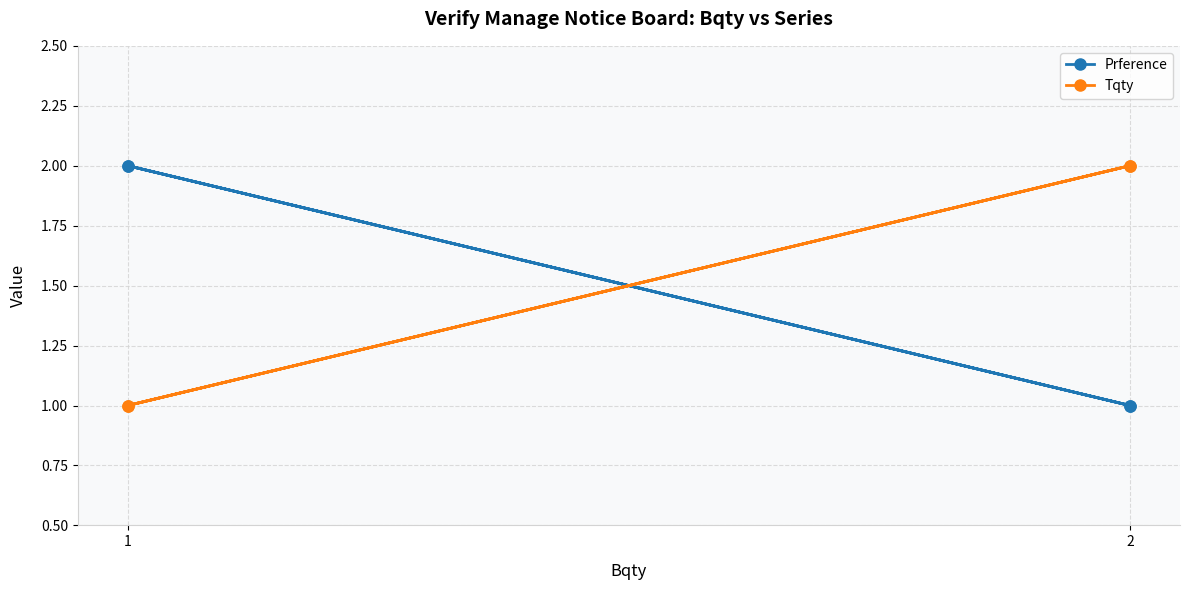

True or false: Prference has a value of 2 at 2.

False